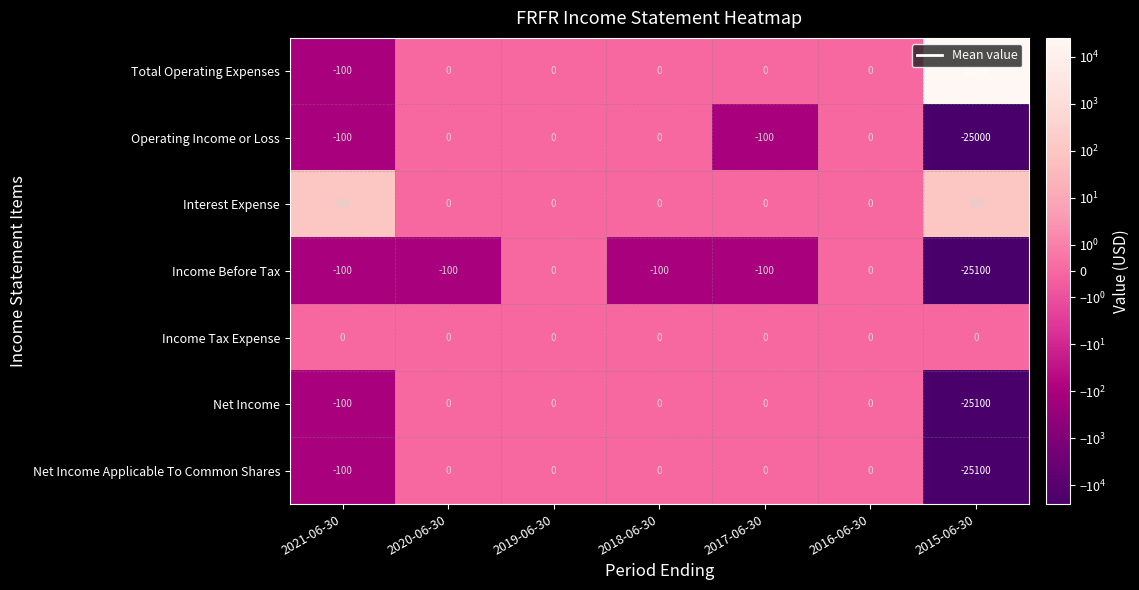

The Income Tax Expense series shows 0 at 2019-06-30. True or false?

True